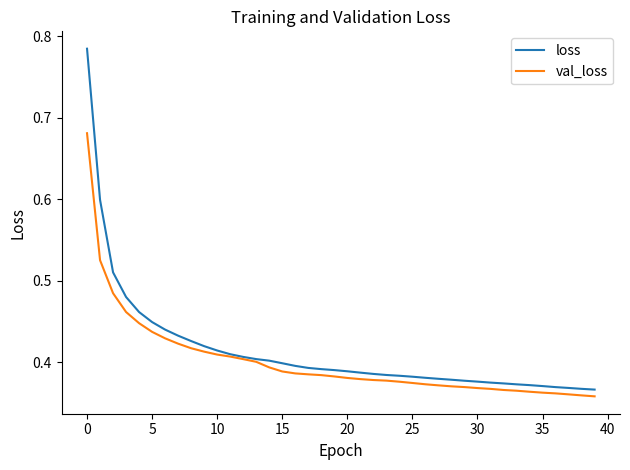

Rank the series by their maximum value, from lowest to highest.

val_loss, loss